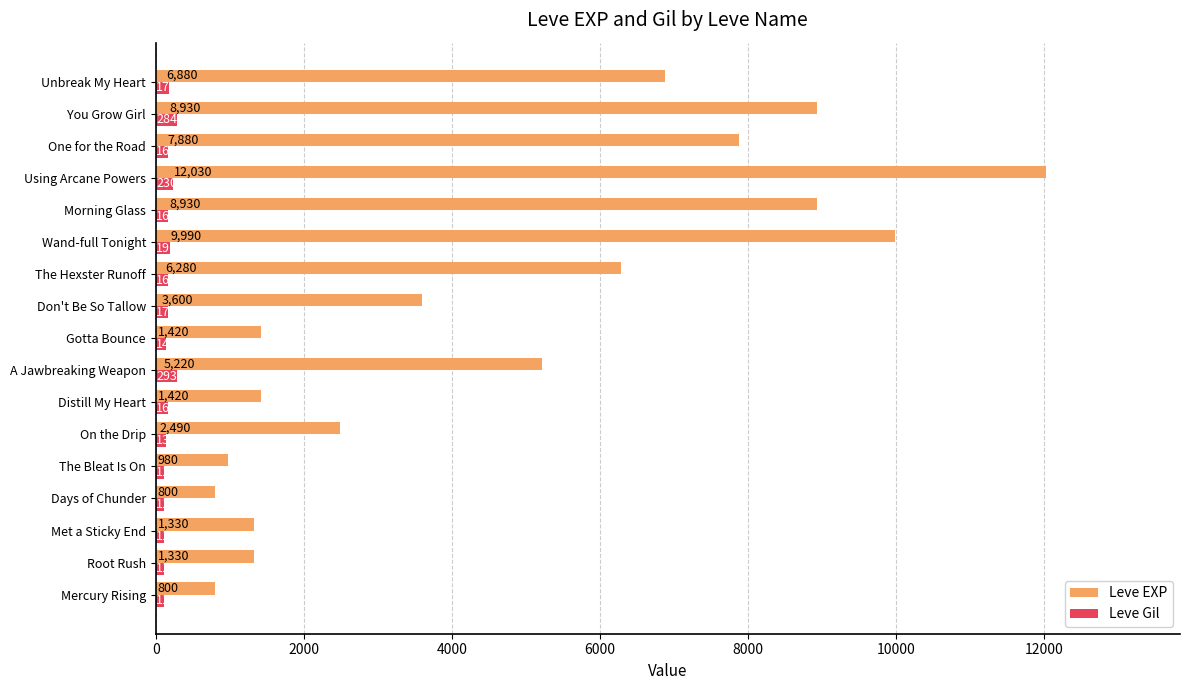

At how many categories does at least one series exceed 5176?

8